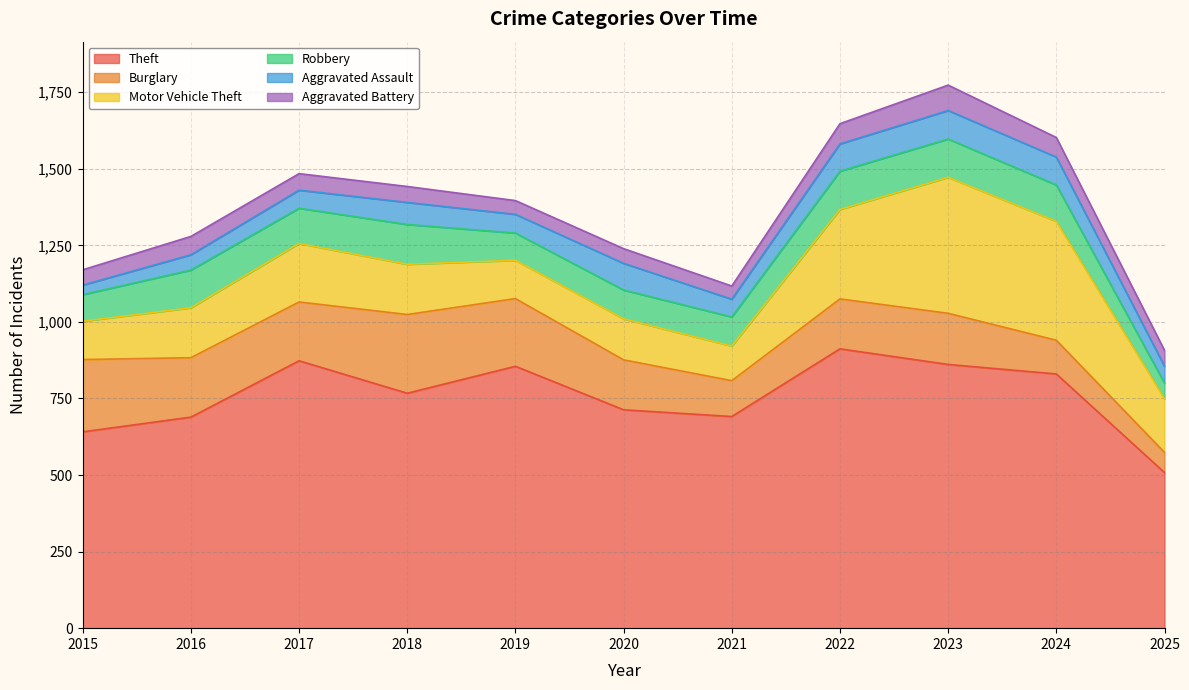

What is the sum of all Robbery values?

1153